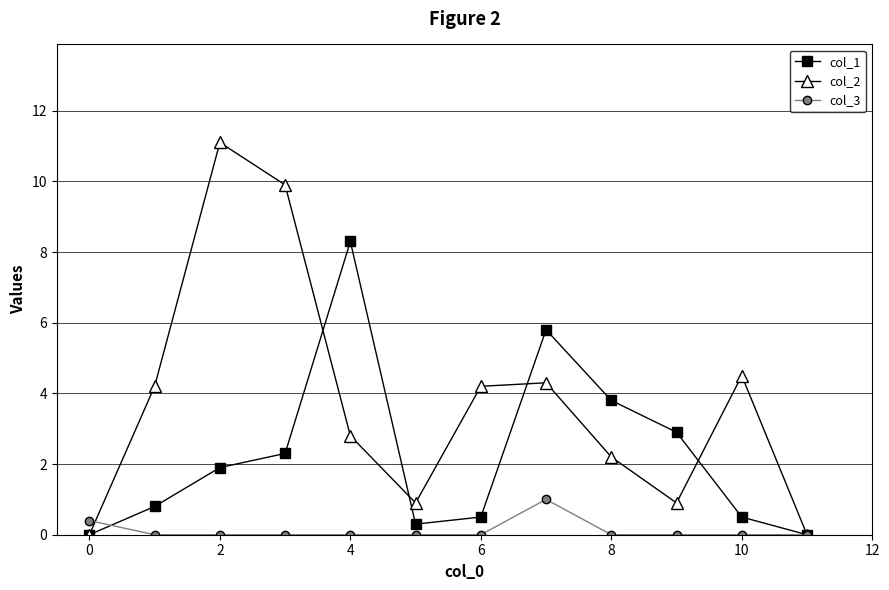

What is the maximum value for col_1?

8.3